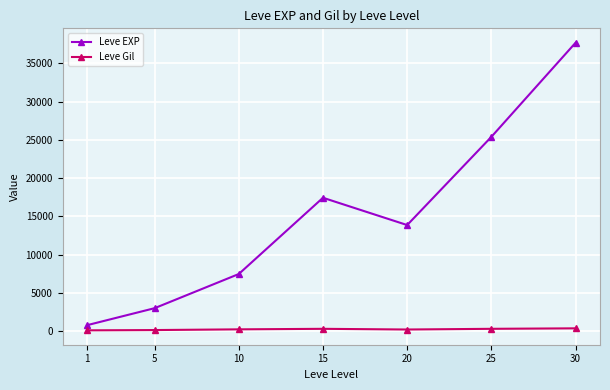

The value of Leve Gil at 1 is 113.0. True or false?

True